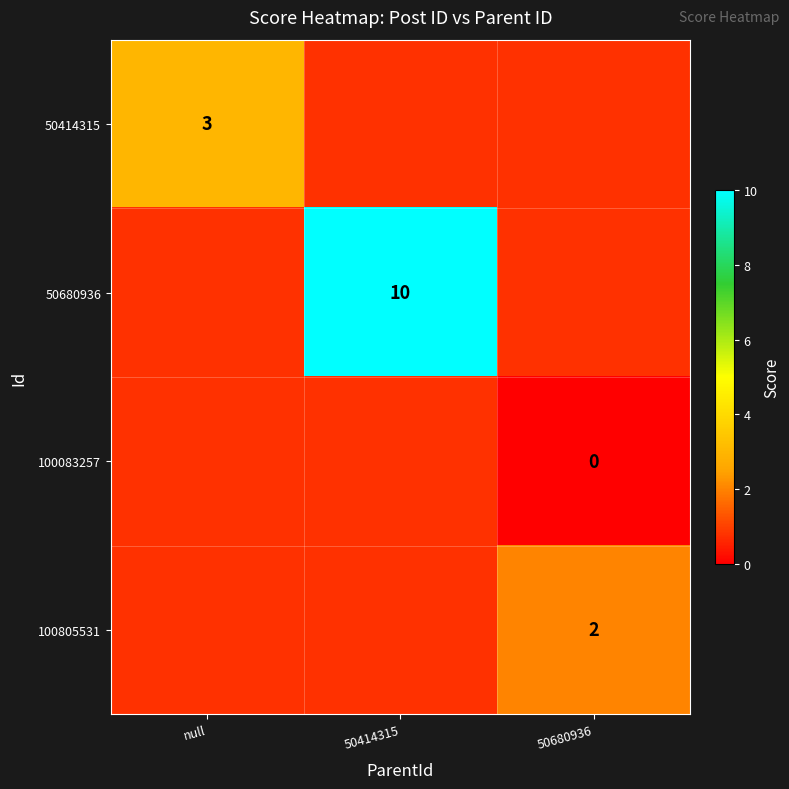

List the labels in order of 100083257 value, largest first.

null, 50414315, 50680936